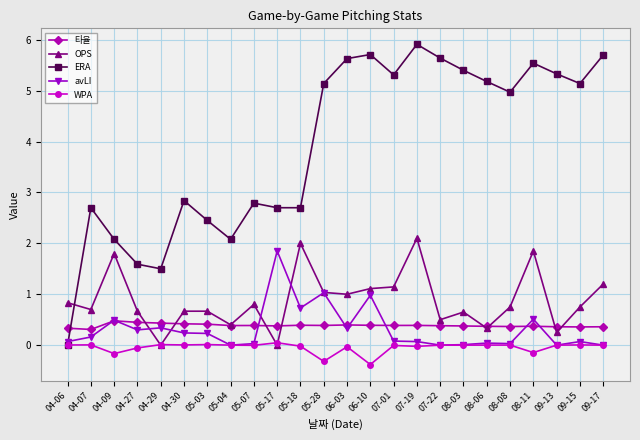

True or false: OPS has more than 1 interior local peaks.

True